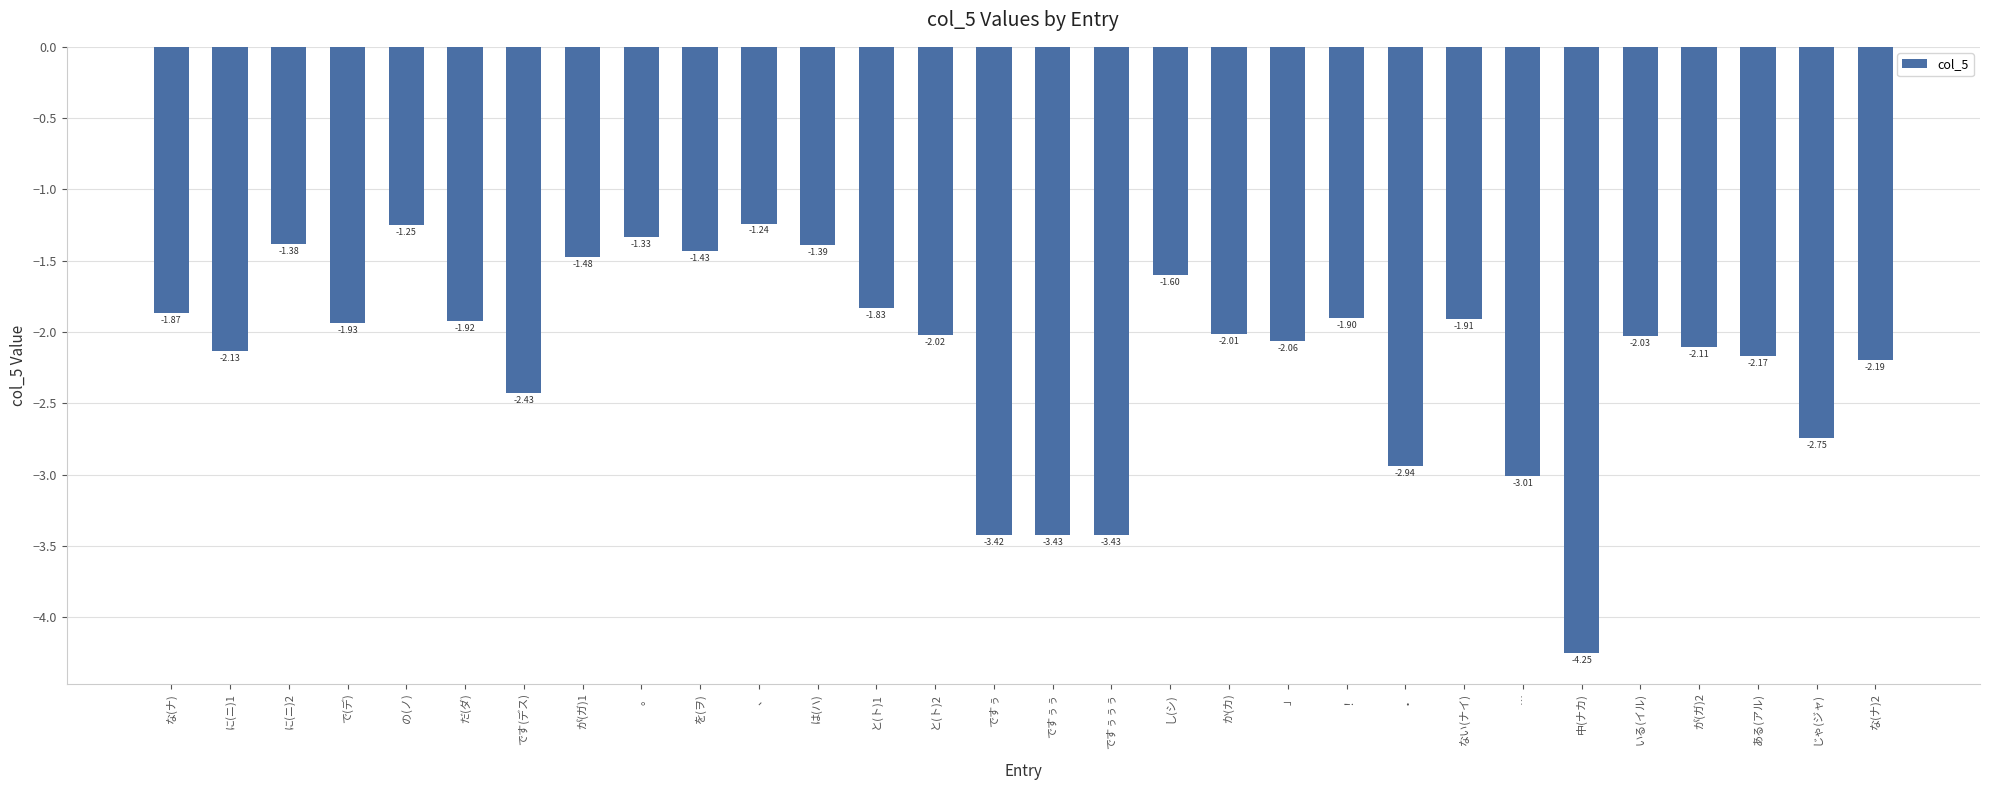

At which label is the value closest to -2?

か(カ)